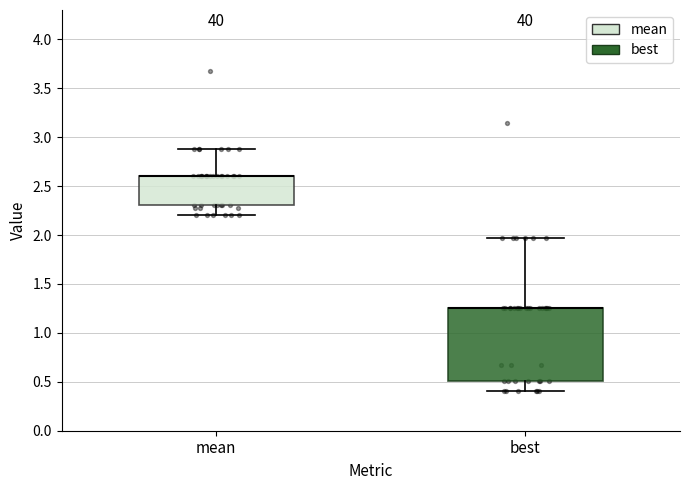

Reading left to right, read every box against the y-axis: the position of its median line, the range the box covers, and the ends of its whiskers. The values are not printed on the chart, so give them approximately, as read against the axis.

mean: median 2.60 (drawn on the box's upper edge), box 2.30 to 2.60, whiskers 2.20 to 2.90
best: median 1.25 (drawn on the box's upper edge), box 0.50 to 1.25, whiskers 0.40 to 1.95